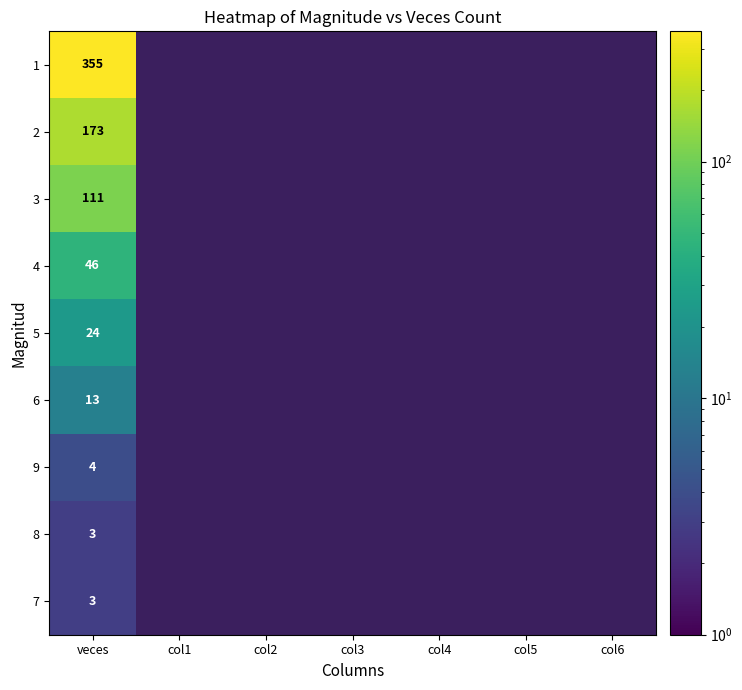

Rank the series by their maximum value, from lowest to highest.

8, 7, 9, 6, 5, 4, 3, 2, 1